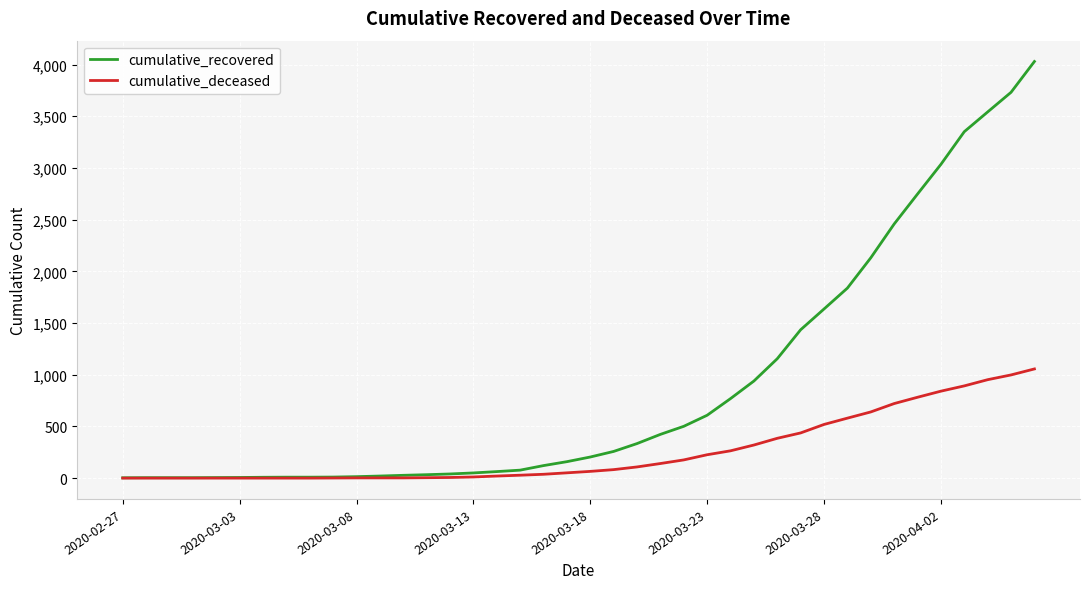

What is the maximum value shown in the chart?

4030